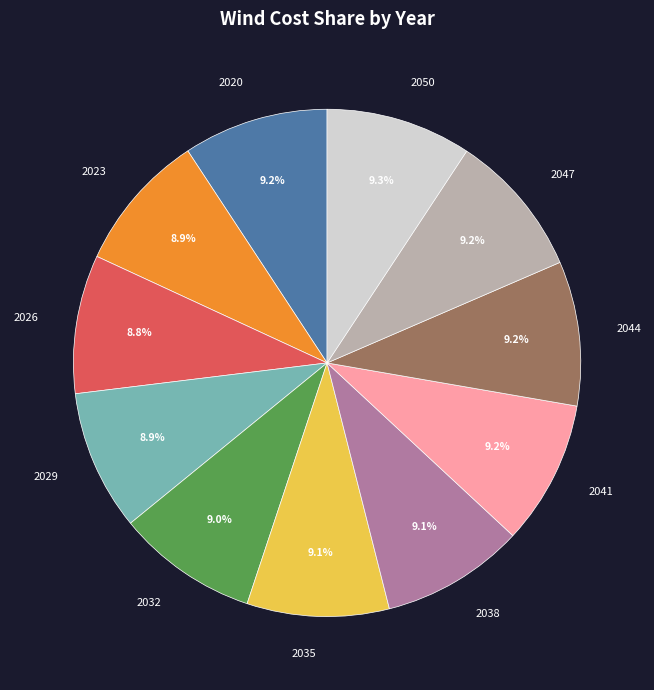

Is 2026 the majority of the pie?

No